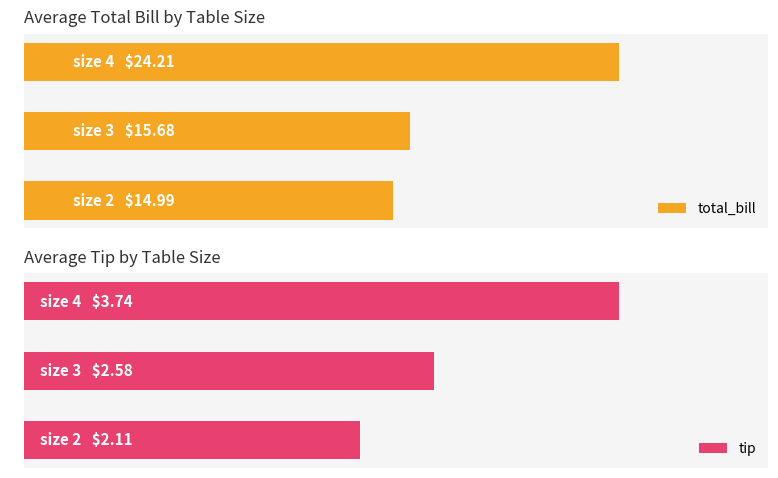

Which series has the largest total across all categories?

total_bill